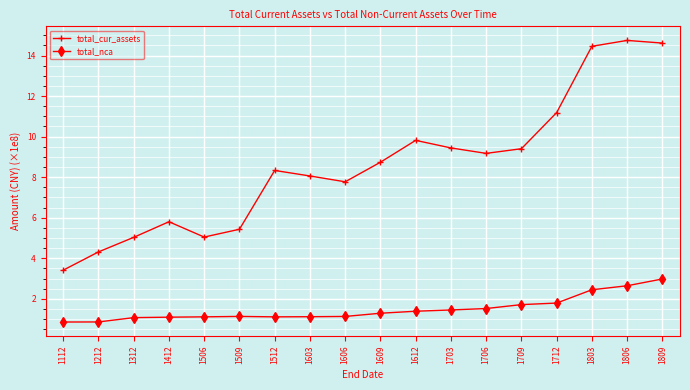

The total_cur_assets series shows 4.3 at 1212. True or false?

True